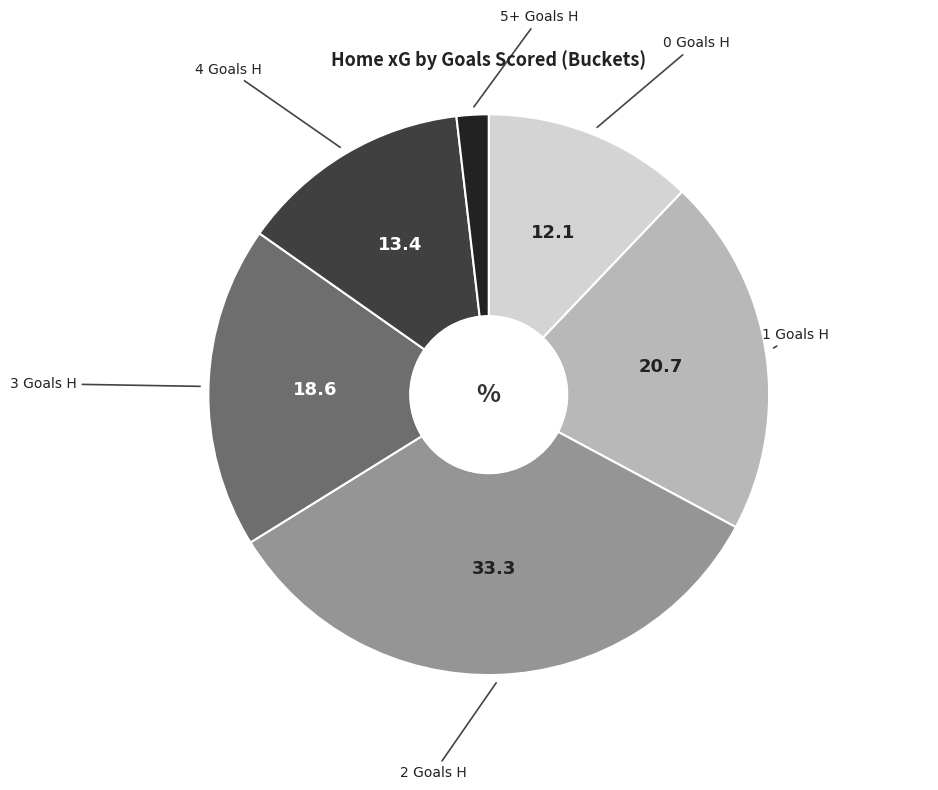

Is there any slice that represents more than half of the pie?

No